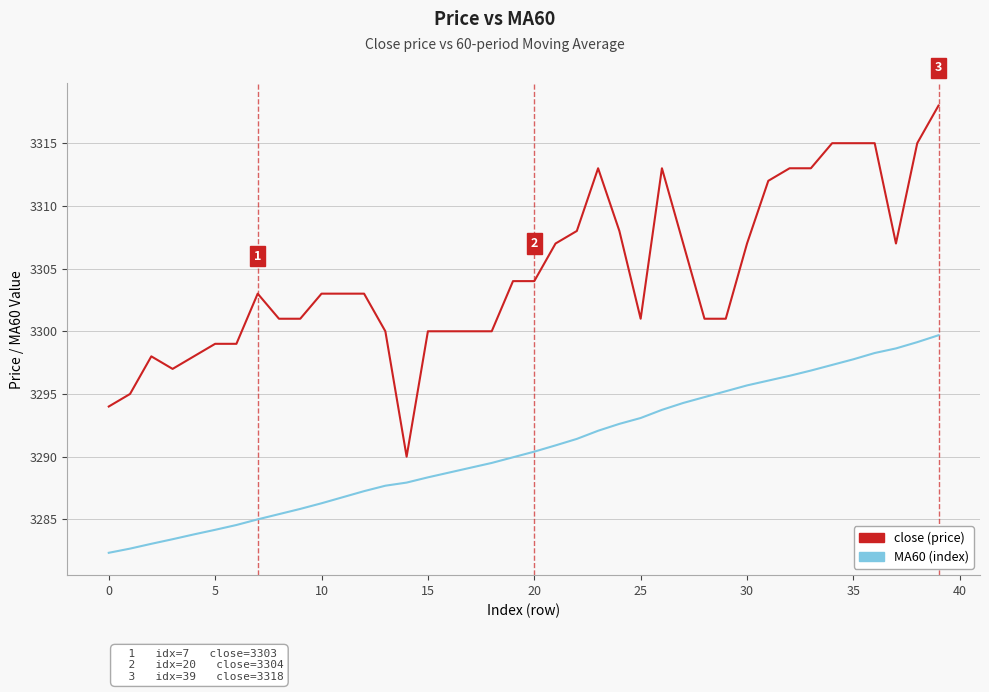

Which series has the largest range (max minus min)?

close (price)